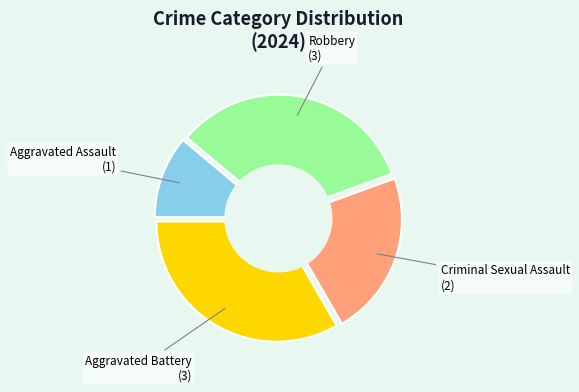

The Criminal Sexual Assault slice represents 10% of the pie. True or false?

False